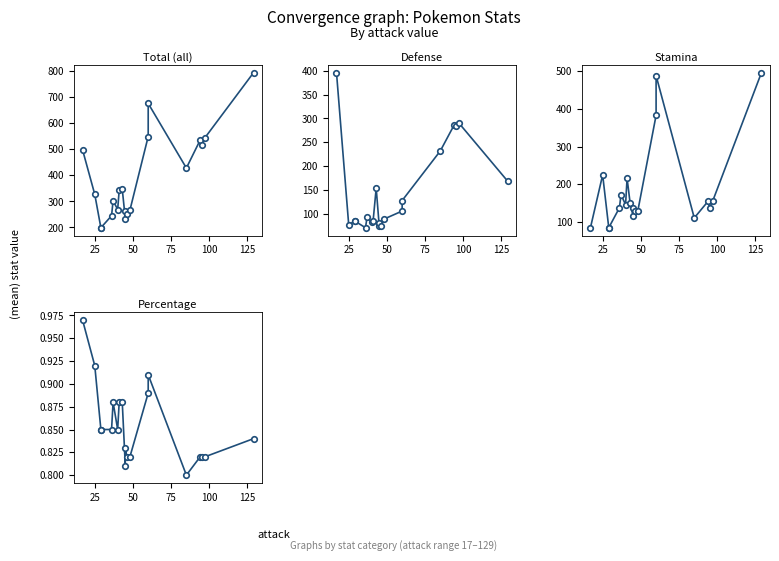

Rank the series by their maximum value, from highest to lowest.

all, stamina, defense, precentage